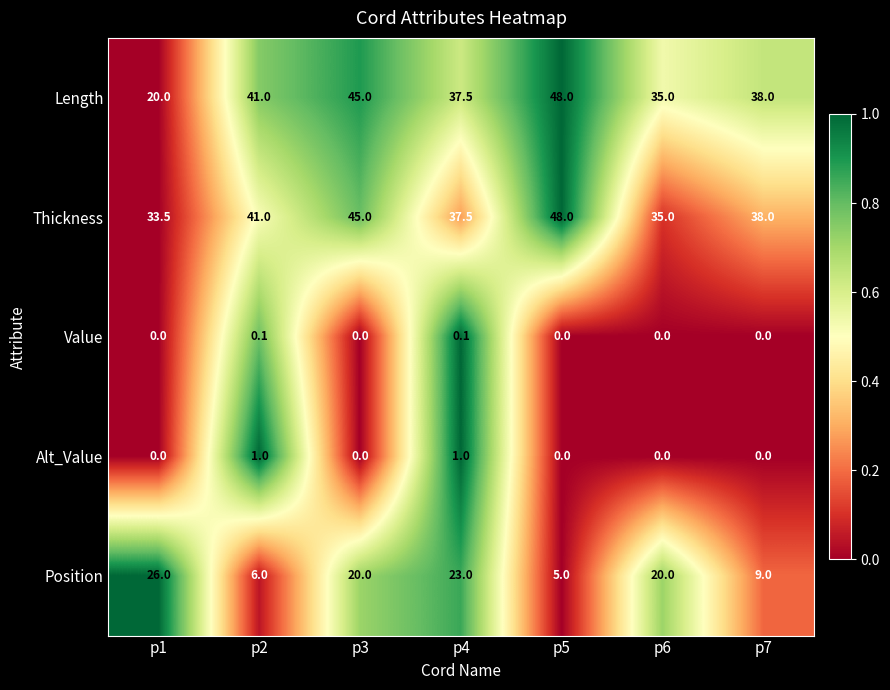

True or false: Alt_Value has a value of -0.4 at p5.

False